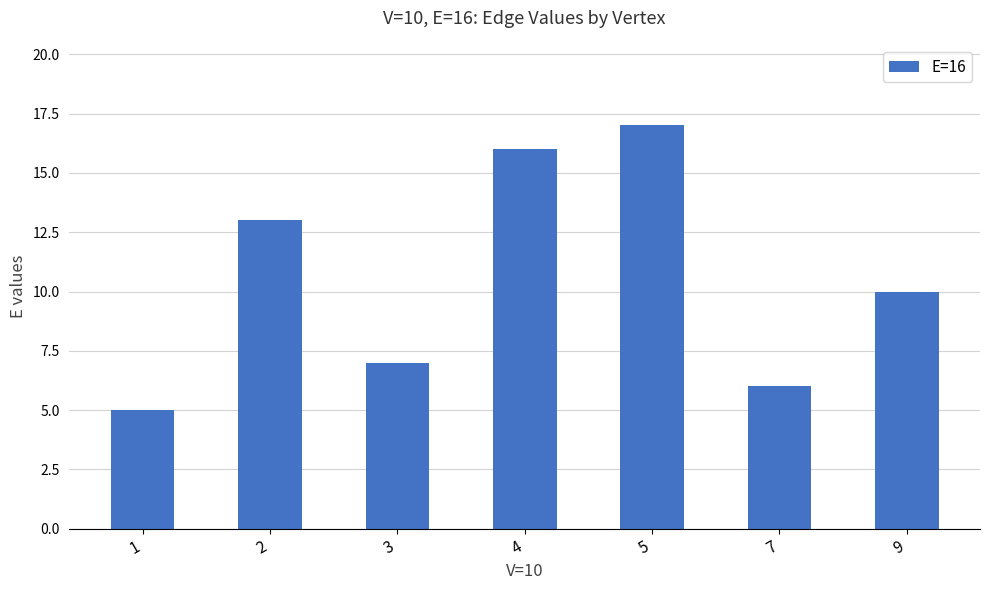

True or false: the data shows 13 at 3.

False